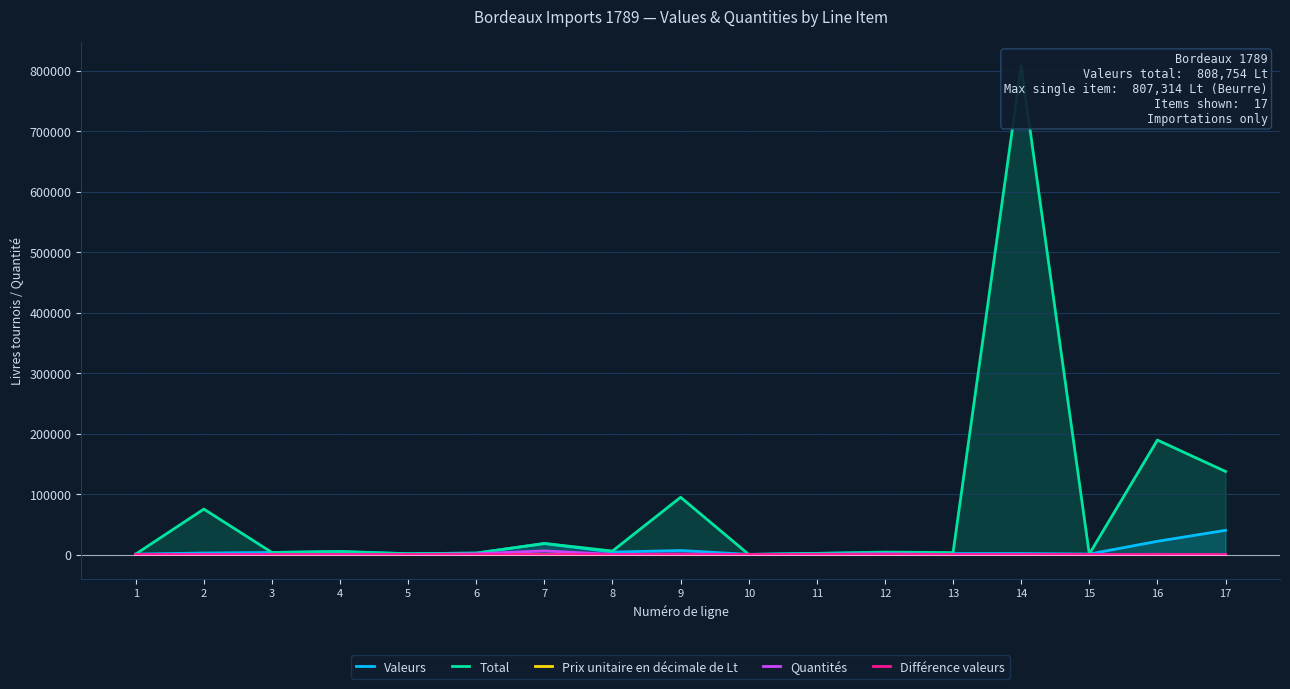

Which category has the highest value in the Valeurs series?

17